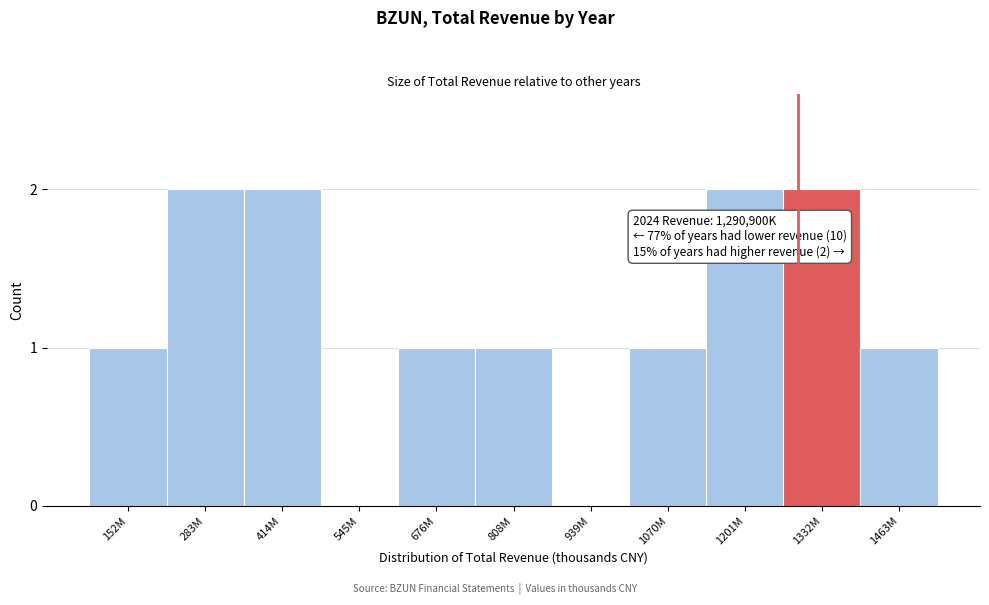

Reading left to right, transcribe all the data shown in this chart.

152M=1	283M=2	414M=2	545M=0	676M=1	808M=1	939M=0	1070M=1	1201M=2	1332M=2	1463M=1